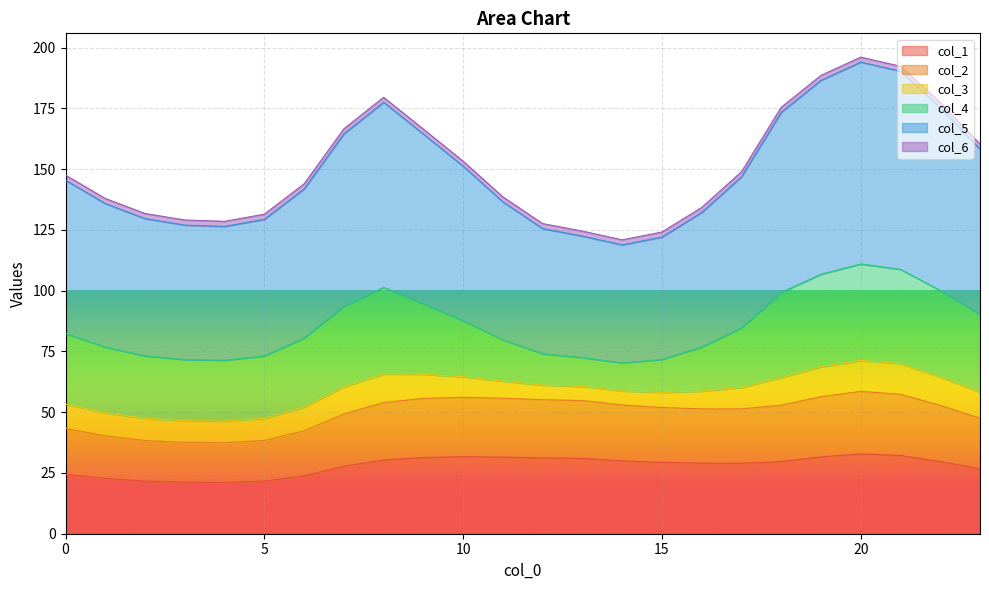

What is the maximum value for col_1?

32.9